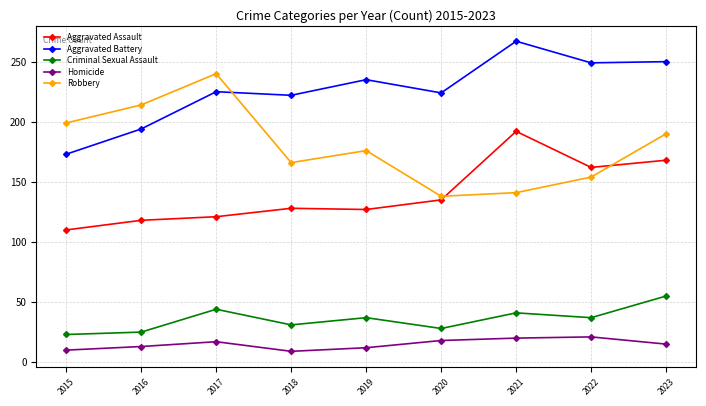

Is it true that Aggravated Assault equals 93 at 2020?

False